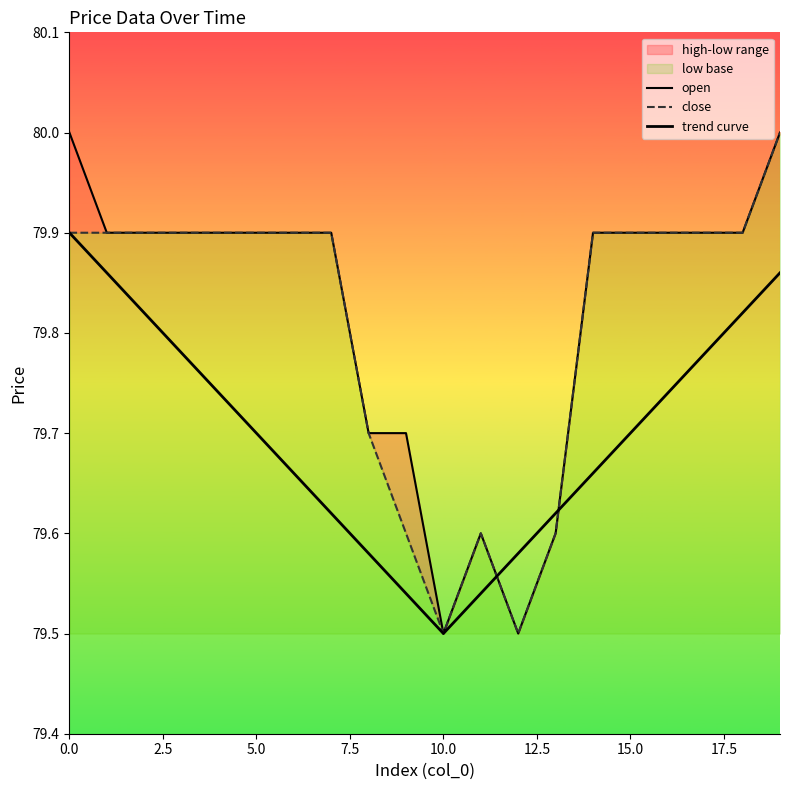

At which category does close reach its first local valley?

10